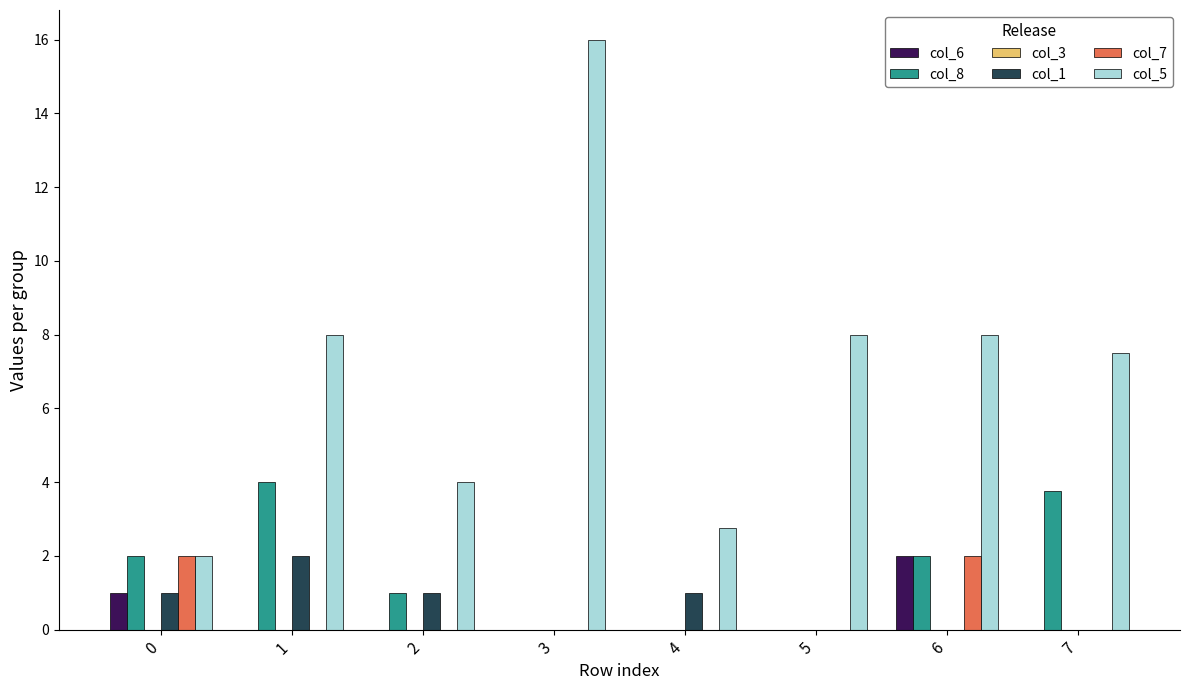

What is the sum of the col_5 values at 2 and 4?

6.8